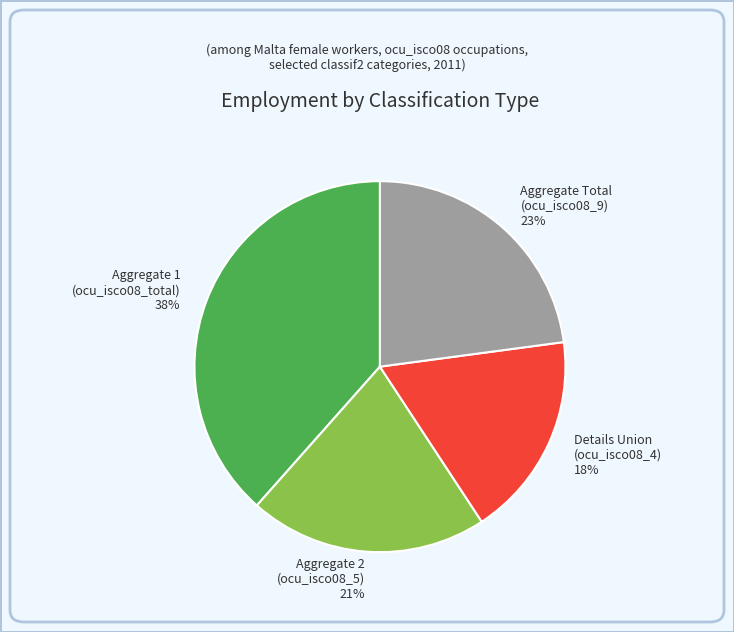

How many segments does this pie chart have?

4